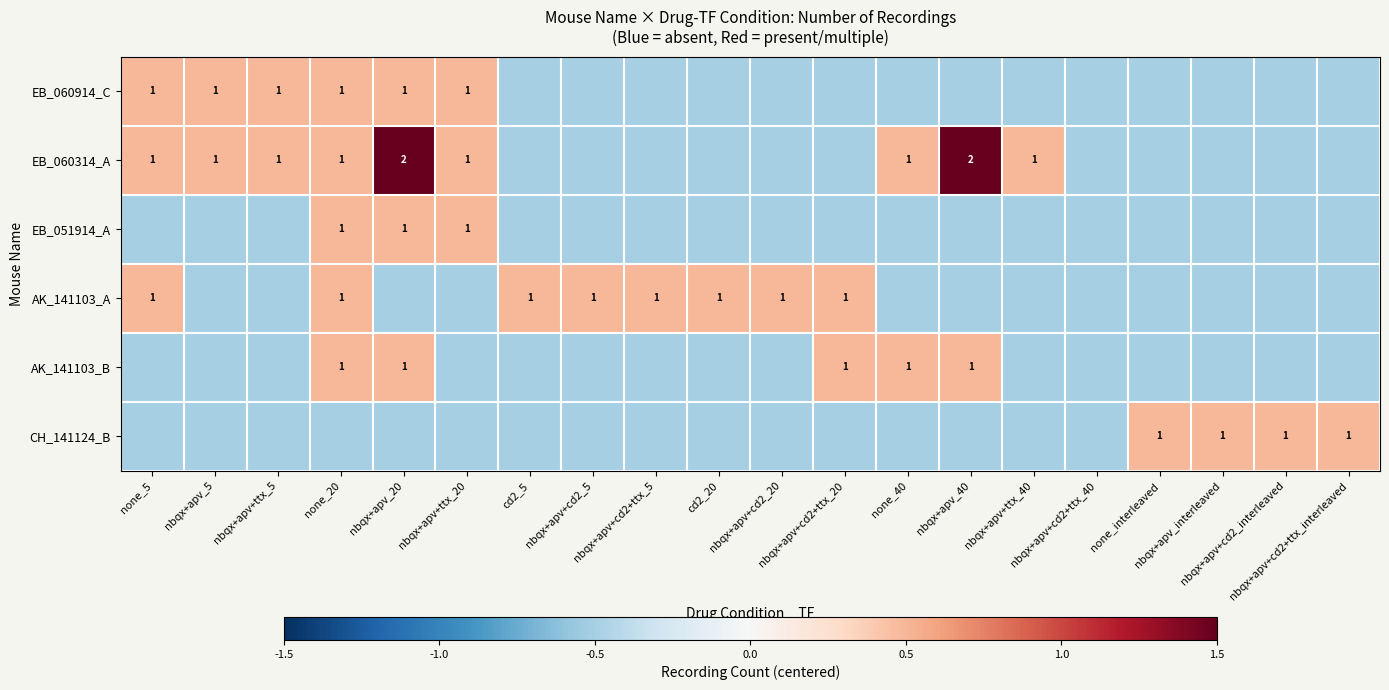

At which category is the sum across all series the highest?

none_20